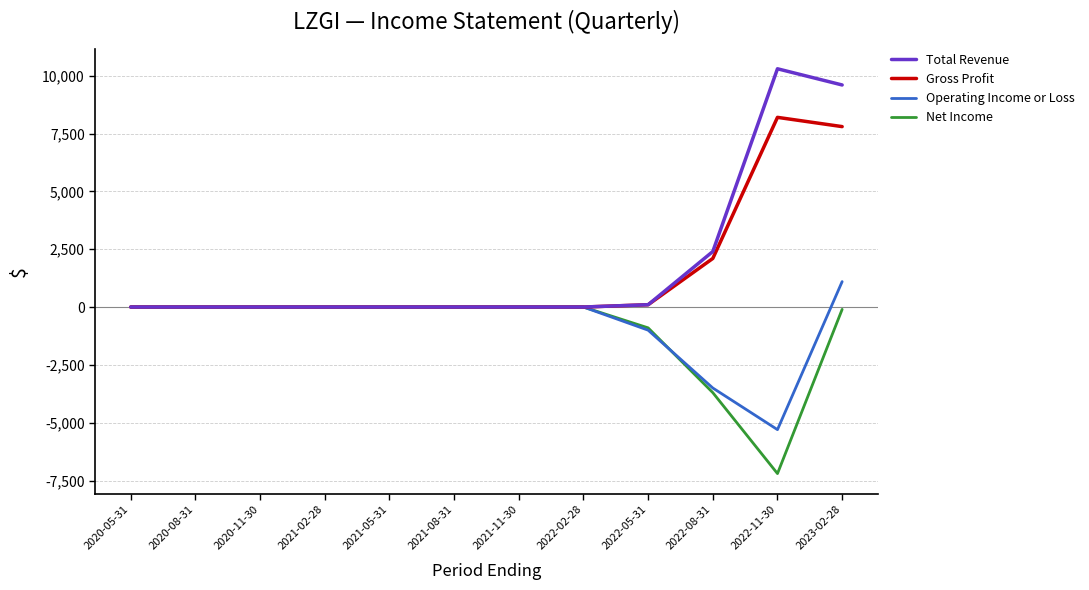

At which category is the sum across all series the highest?

2023-02-28